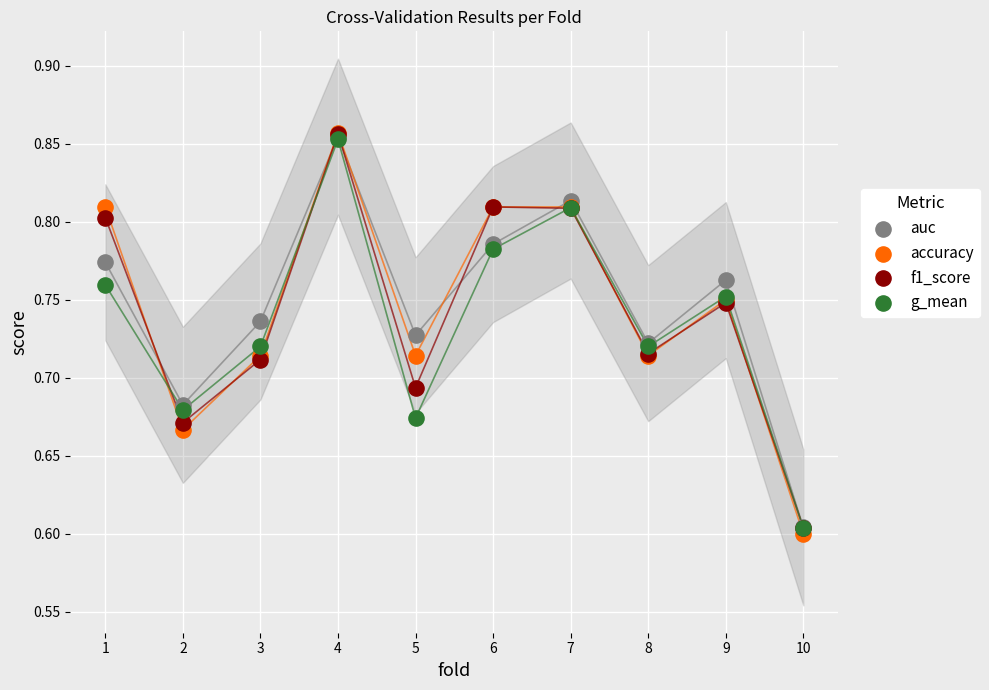

Which series contains the lowest Y value?

accuracy